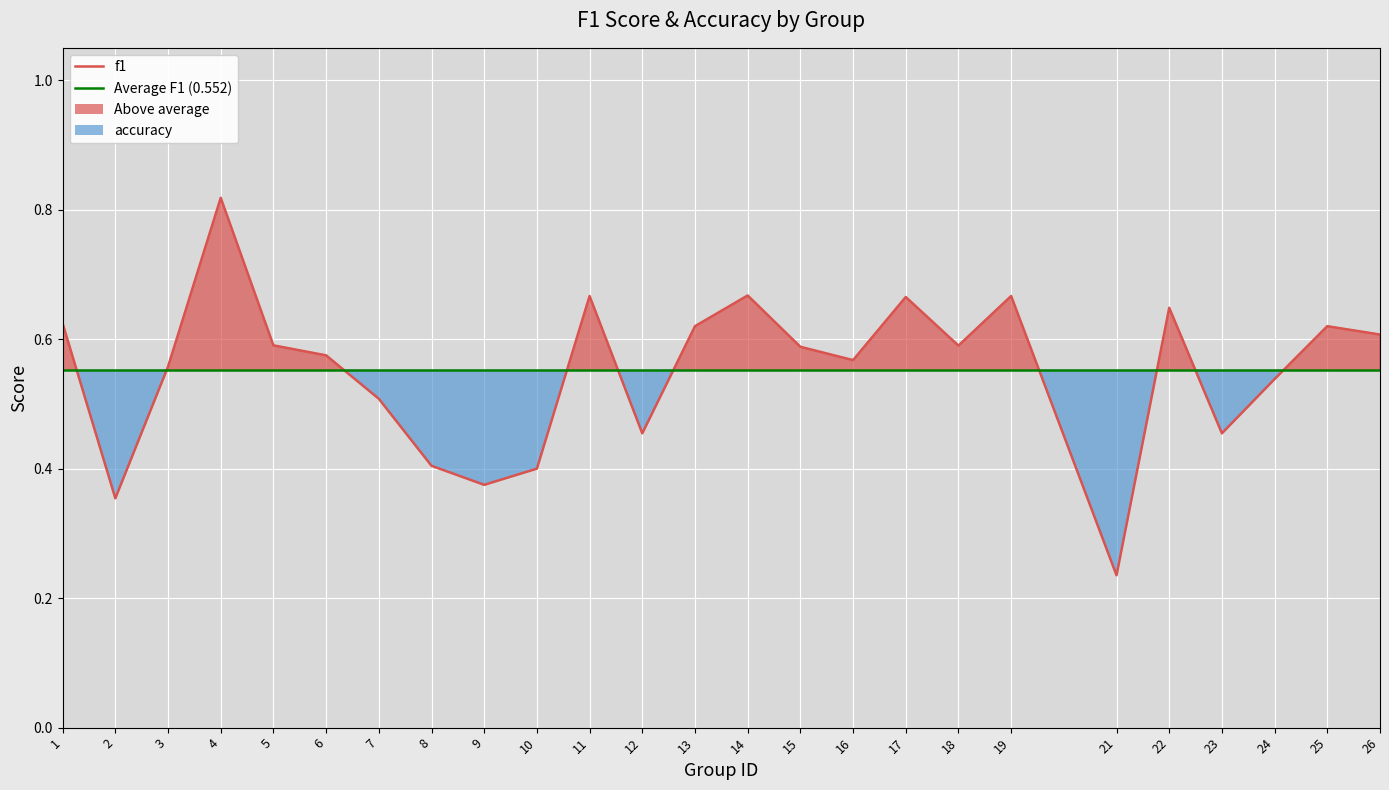

List the labels in order of value, largest first.

4, 14, 11, 19, 17, 22, 1, 13, 25, 26, 5, 18, 15, 6, 16, 3, 24, 7, 12, 23, 8, 10, 9, 2, 21